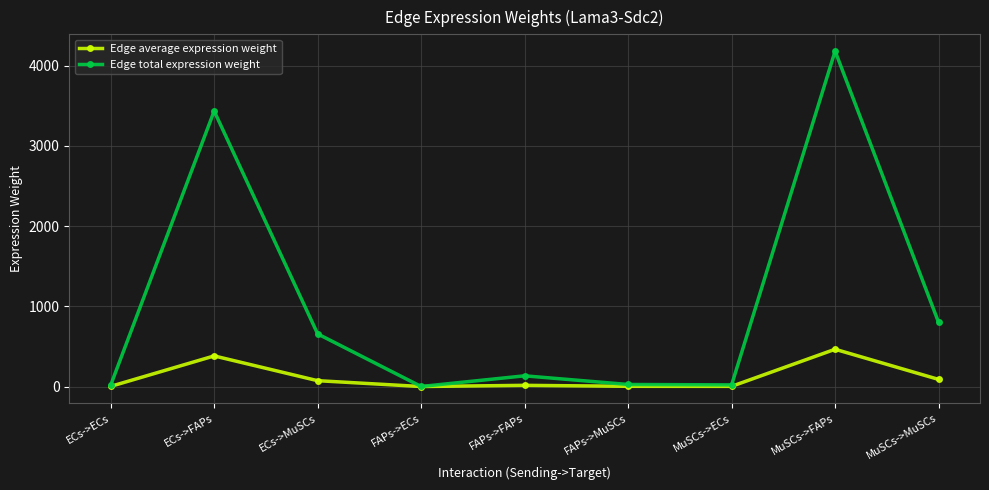

At which category is the sum across all series the highest?

MuSCs->FAPs